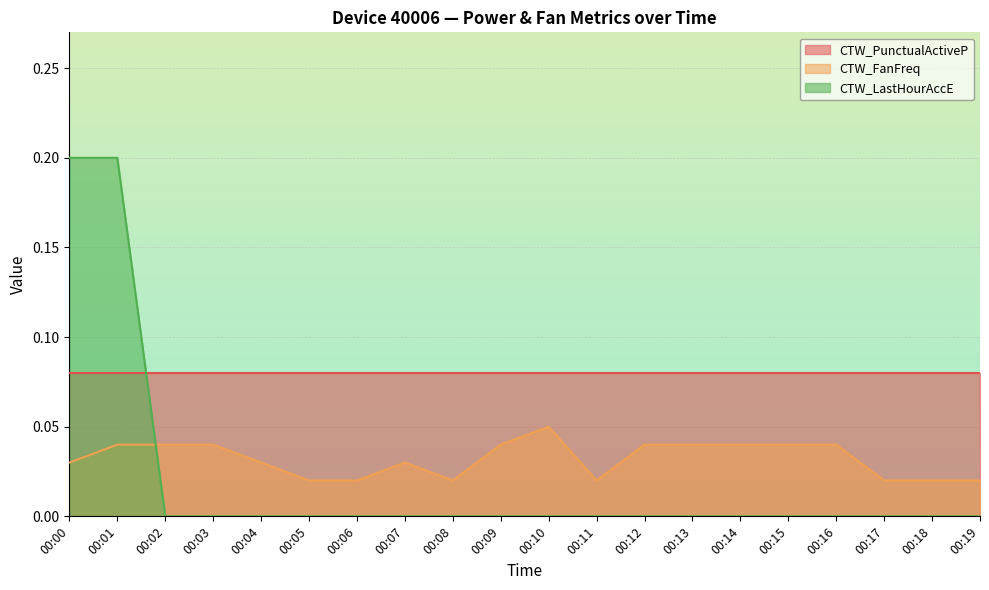

Is it true that CTW_LastHourAccE equals 0.0 at 00:11?

True